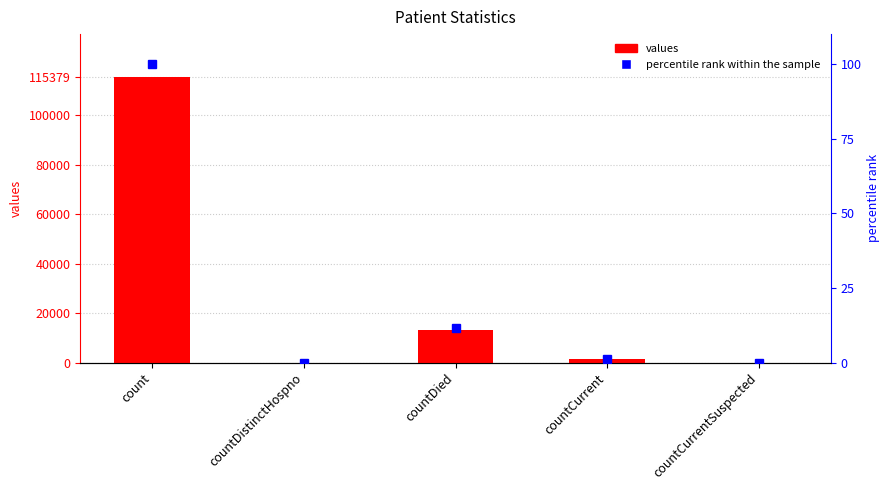

Reading left to right, what are all the values shown in this chart?

values: count=115379.0	countDistinctHospno=0.0	countDied=13343.0	countCurrent=1383.0	countCurrentSuspected=0.0
percentile rank: count=100.0	countDistinctHospno=0.0	countDied=11.6	countCurrent=1.2	countCurrentSuspected=0.0